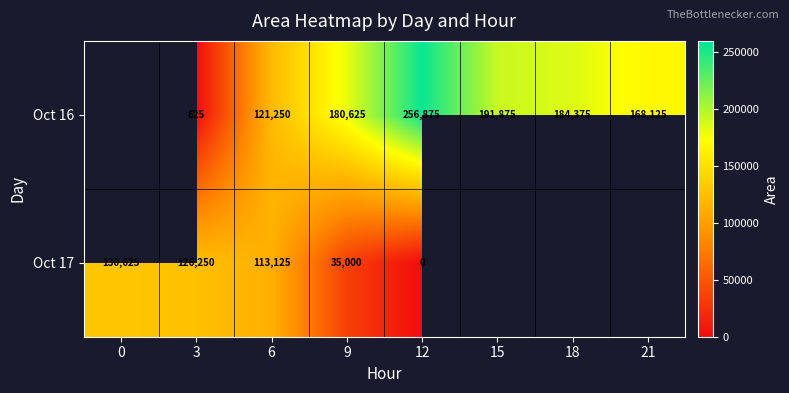

What is the difference between the Oct 17 values at 6 and 0?

17500